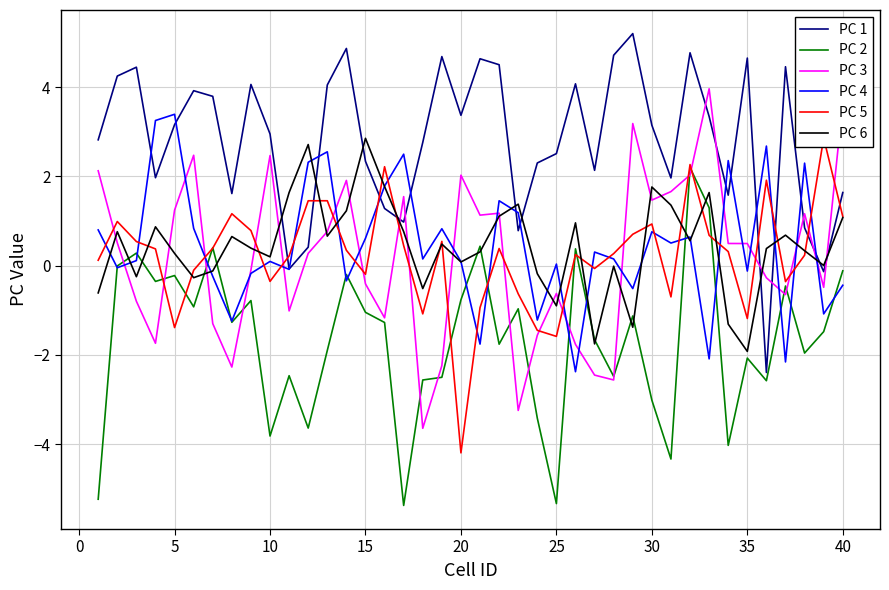

Which series has the largest range (max minus min)?

PC 3